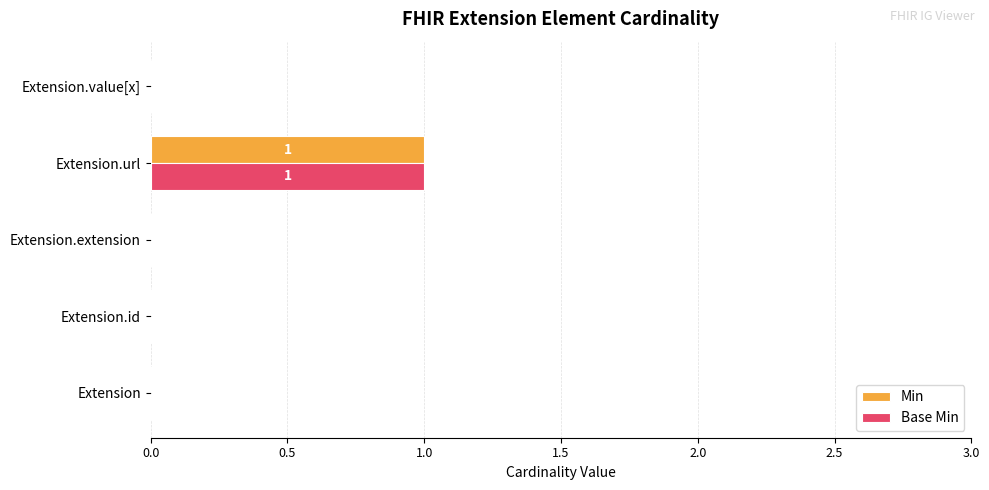

At which category is the sum across all series the highest?

Extension.url